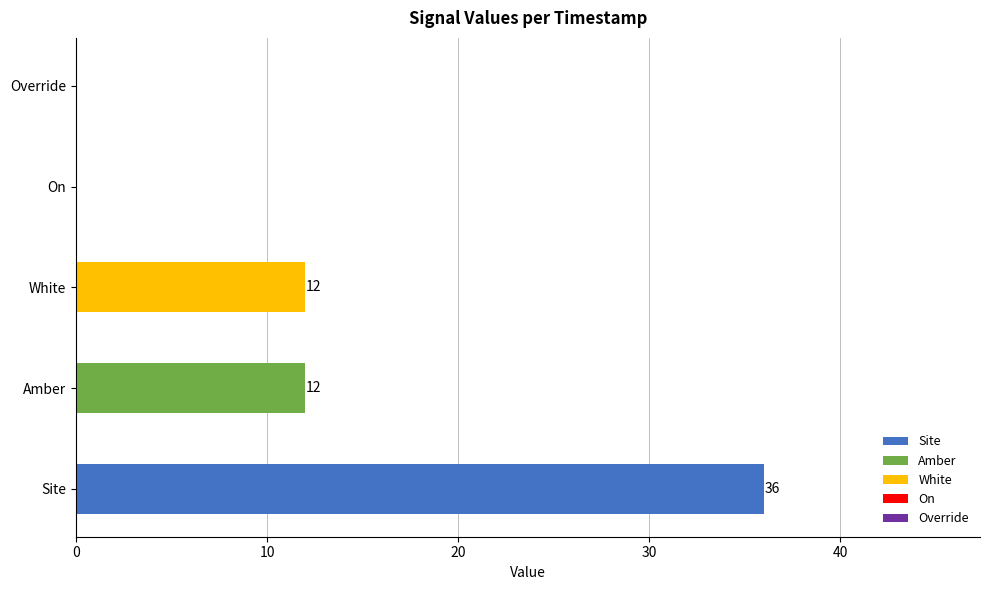

Reading right to left, transcribe all the data shown in this chart.

Site: 947166981=3	947166681=3	947166381=3	947166081=3	947165781=3	947165481=3	947165181=3	947164881=3	947164581=3	947164281=3	947163981=3	947163681=3
Amber: 947166981=1	947166681=1	947166381=1	947166081=1	947165781=1	947165481=1	947165181=1	947164881=1	947164581=1	947164281=1	947163981=1	947163681=1
White: 947166981=1	947166681=1	947166381=1	947166081=1	947165781=1	947165481=1	947165181=1	947164881=1	947164581=1	947164281=1	947163981=1	947163681=1
On: 947166981=0	947166681=0	947166381=0	947166081=0	947165781=0	947165481=0	947165181=0	947164881=0	947164581=0	947164281=0	947163981=0	947163681=0
Override: 947166981=0	947166681=0	947166381=0	947166081=0	947165781=0	947165481=0	947165181=0	947164881=0	947164581=0	947164281=0	947163981=0	947163681=0